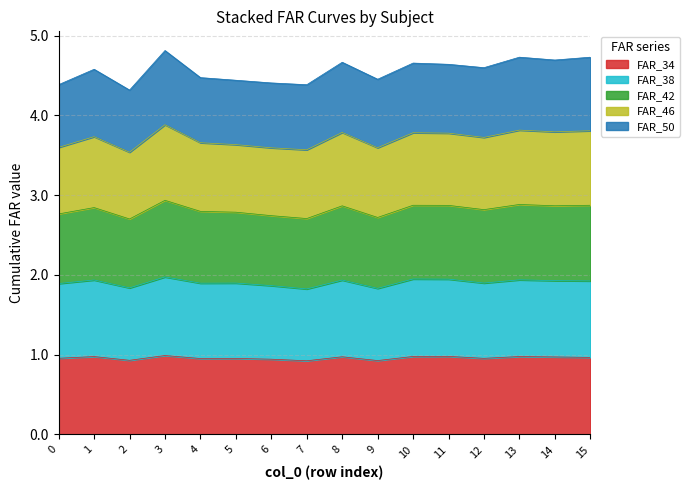

True or false: FAR_34 has a value of 1.0 at 4.

True